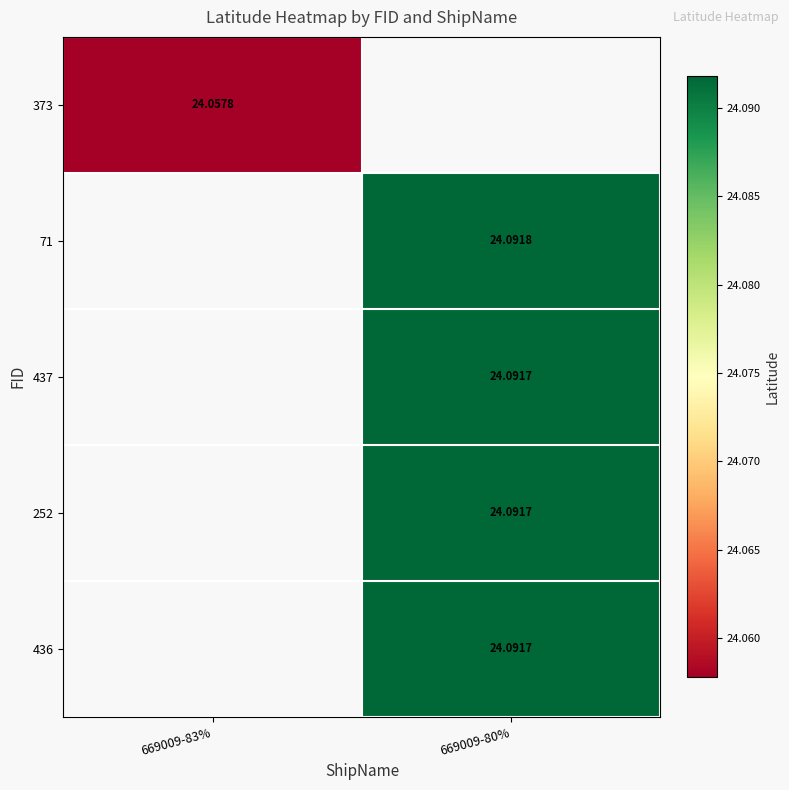

List the series in order of their peak value, highest first.

373, 71, 437, 252, 436